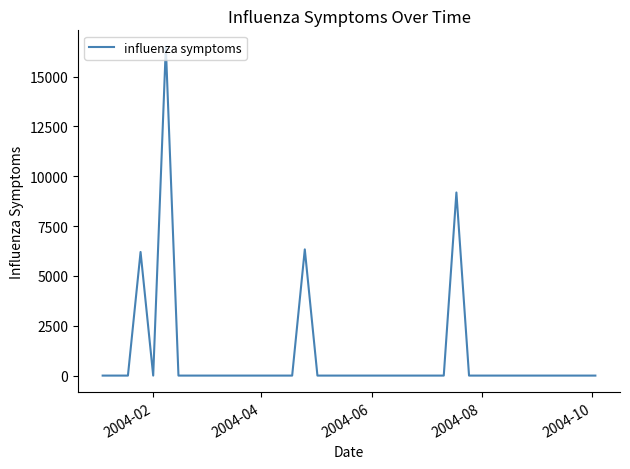

What is the difference between the second highest and second lowest values?

9186.9